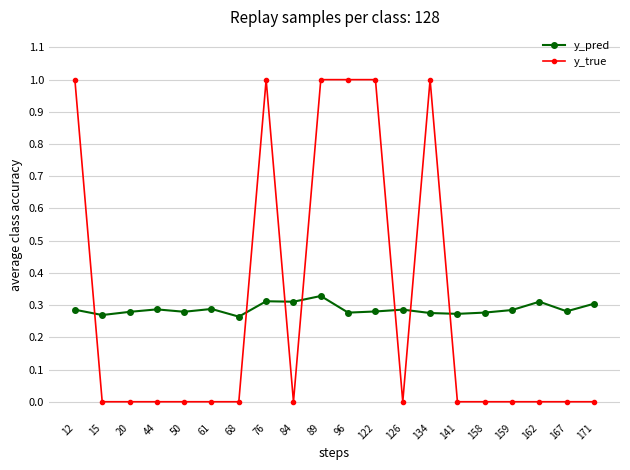

What is the difference between the maximum and second lowest values in the y_true series?

1.0